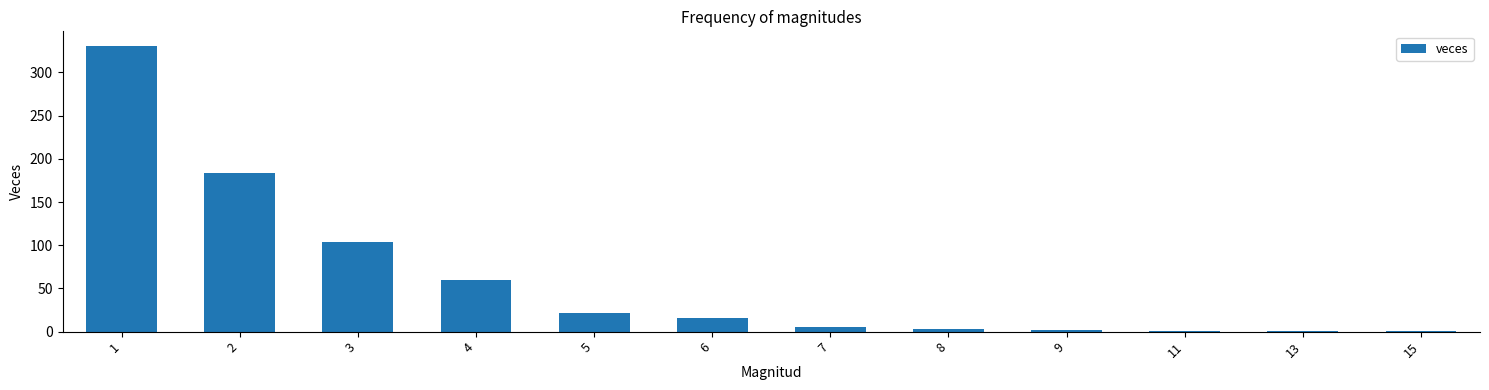

What is the sum of all values?

730